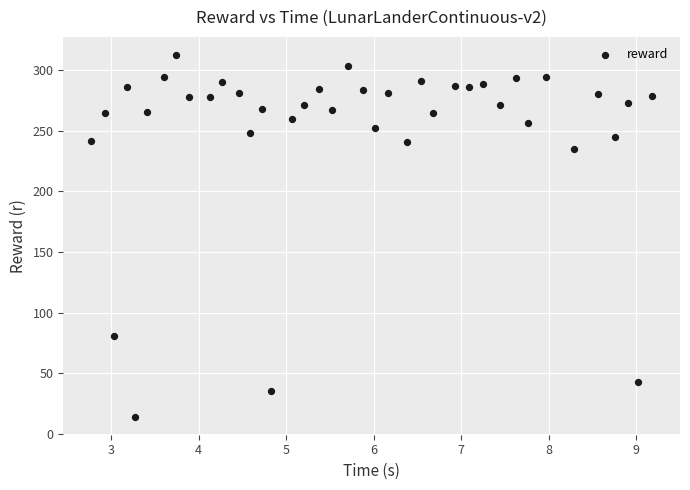

What Y value in the scatter plot is closest to 163?

234.8